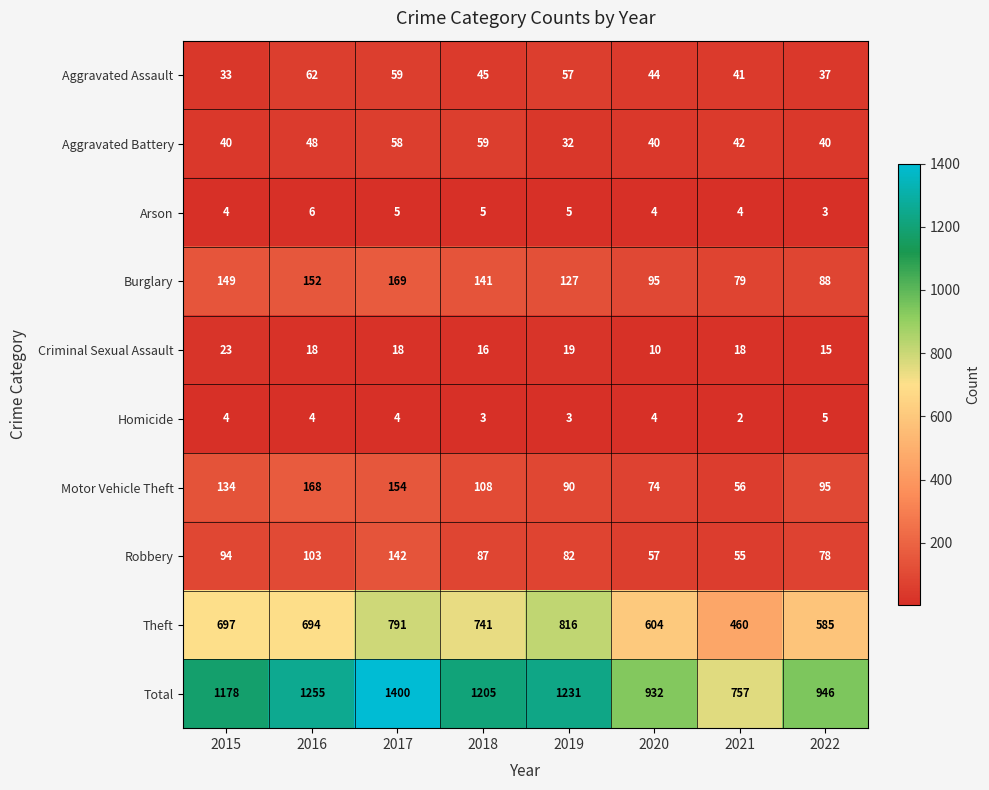

Which series has the largest range (max minus min)?

Total